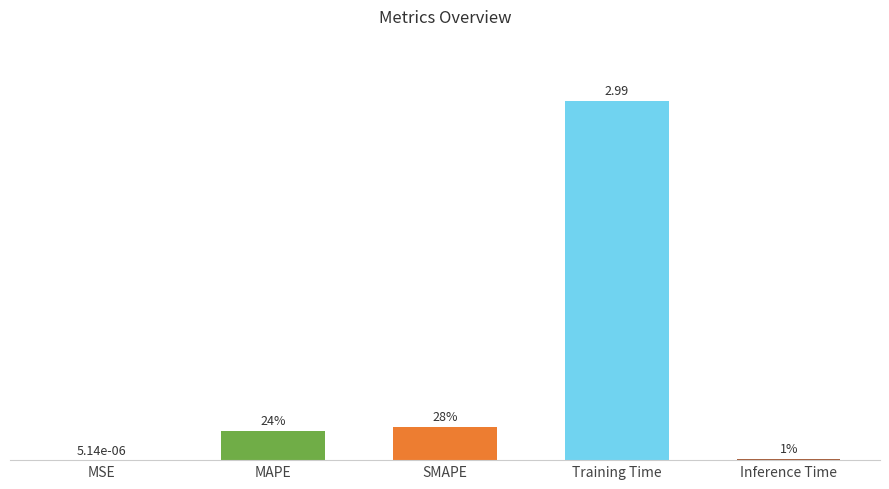

What is the maximum value shown in the chart?

3.0